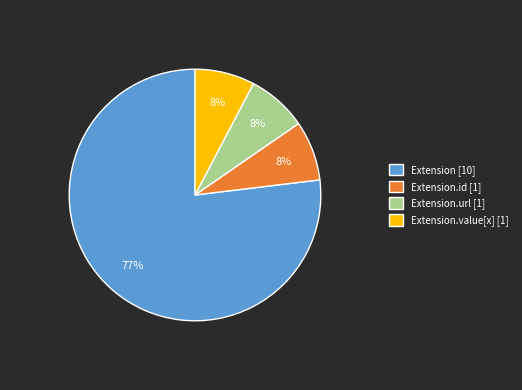

True or false: Extension.value[x] [1] accounts for 8% of the total.

True